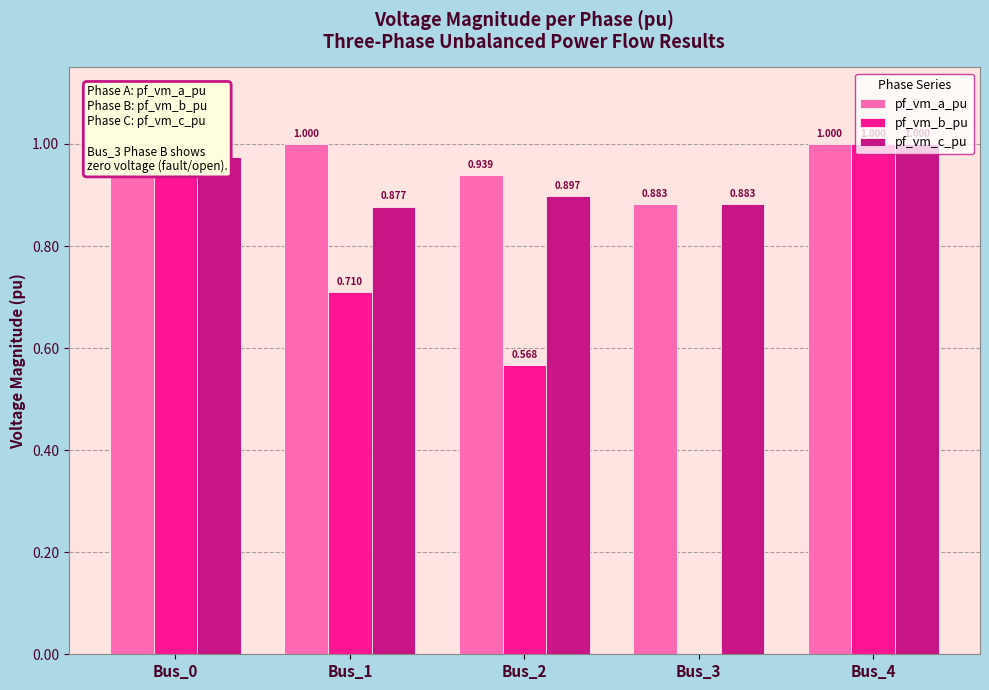

Which series has the largest total across all categories?

pf_vm_a_pu